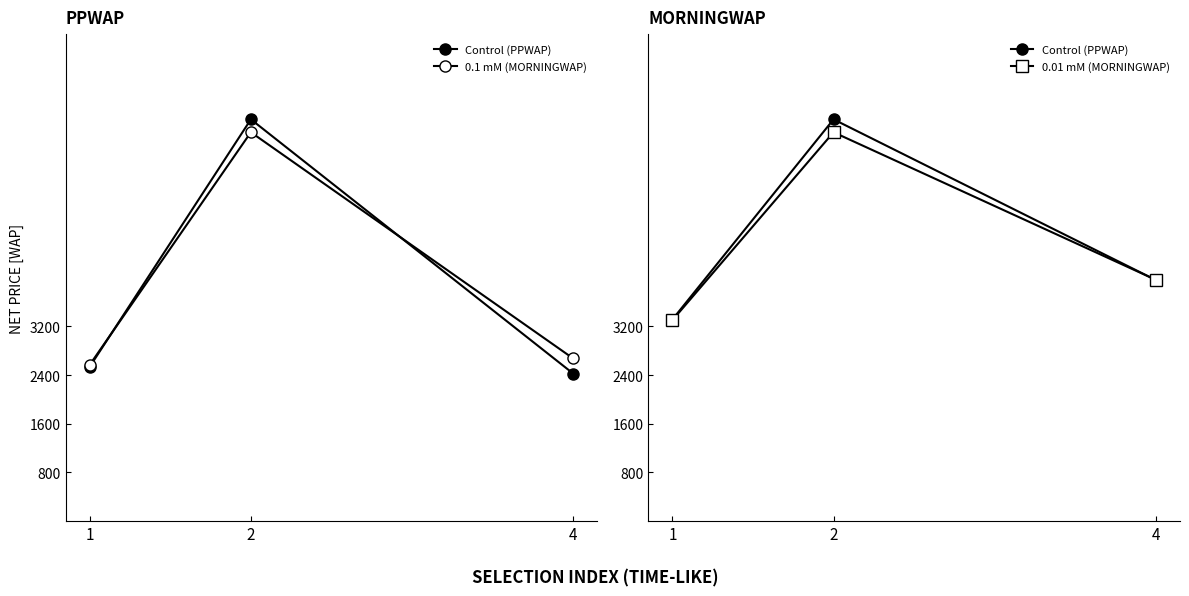

Is it true that 0.1 mM (MORNINGWAP) equals 3717.0 at 4?

False